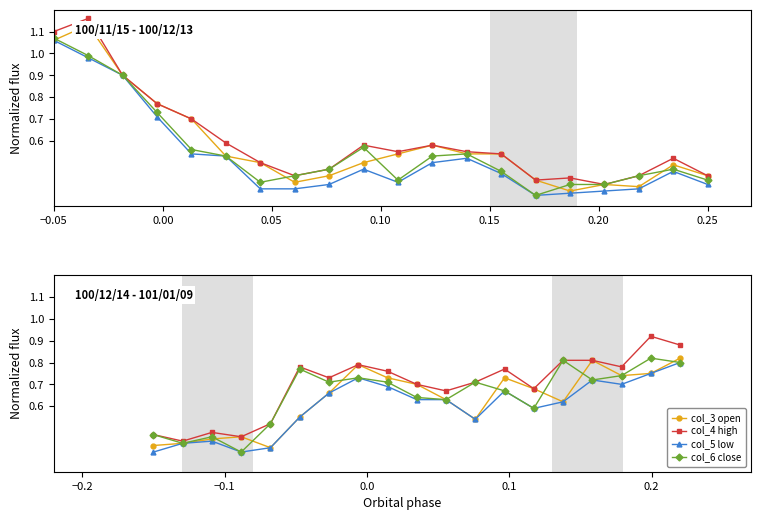

What position from the left is 0.05?

3